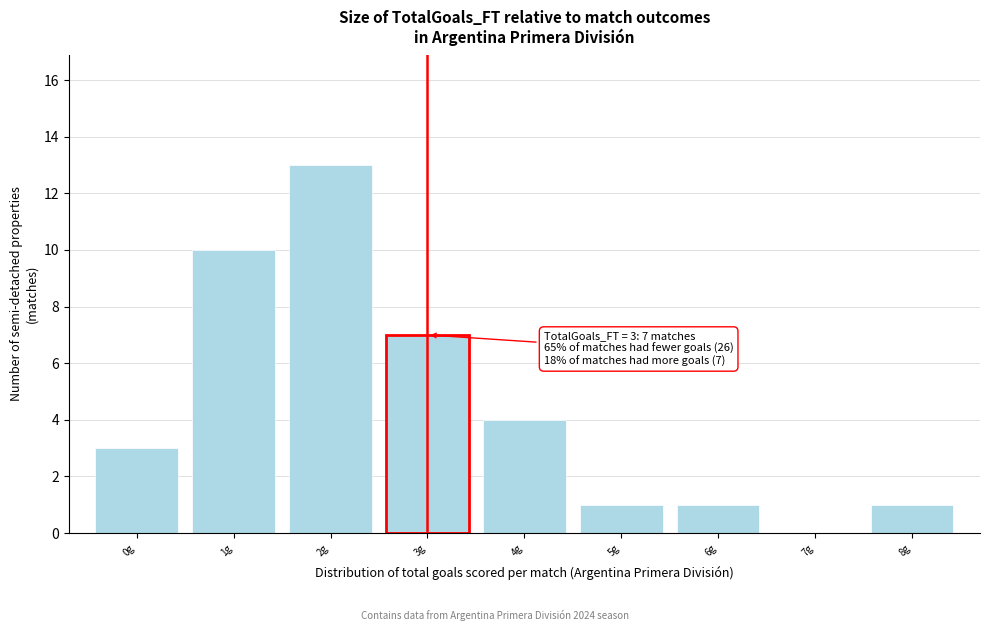

Which range on the x-axis has the tallest bar?

1.5 to 2.5